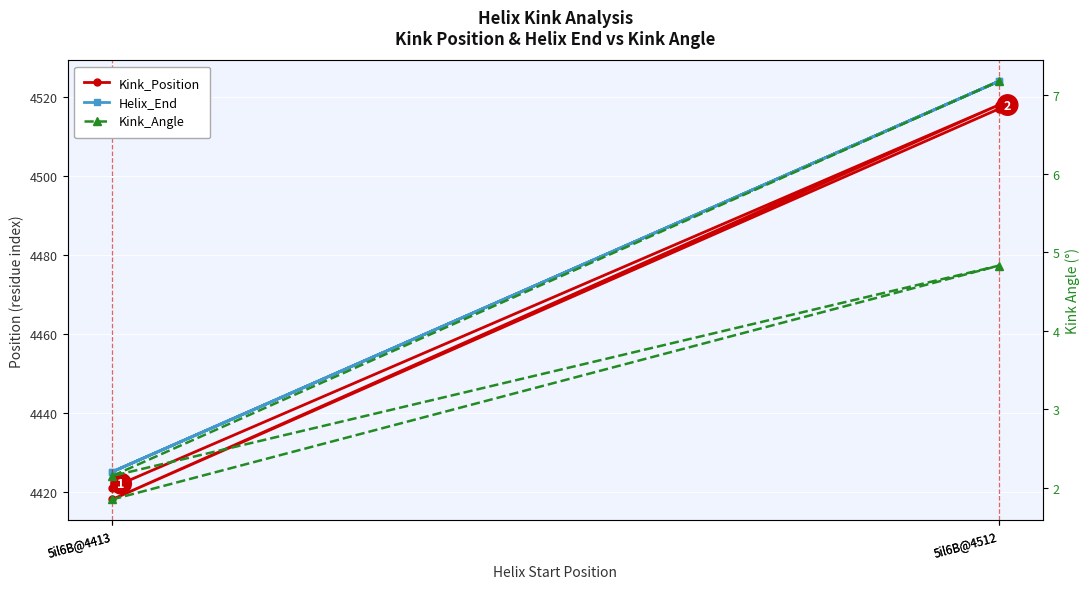

What is the sum of all Kink_Angle values?

16.0